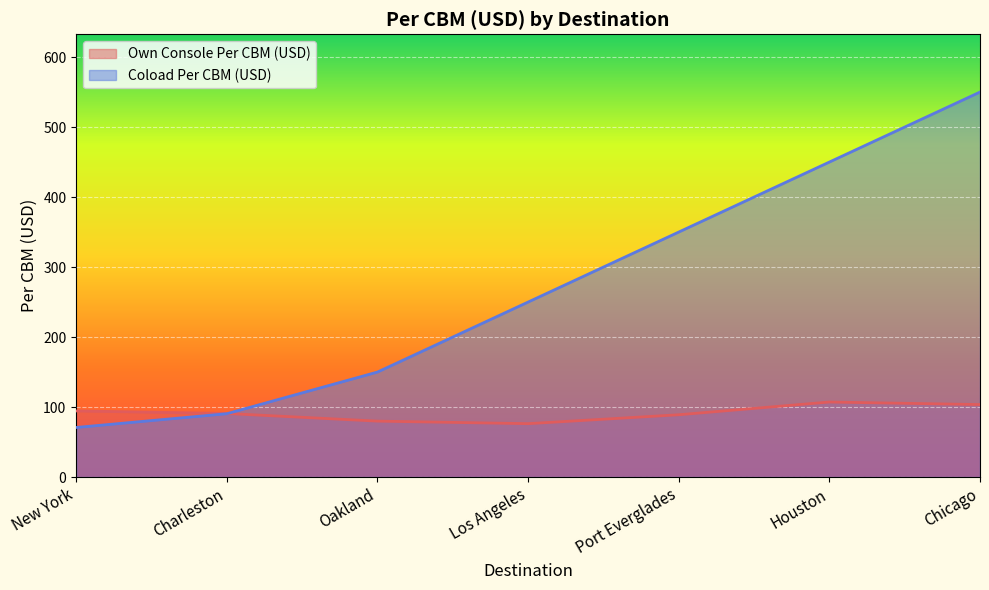

The Coload Per CBM (USD) series shows 150.0 at Oakland. True or false?

True